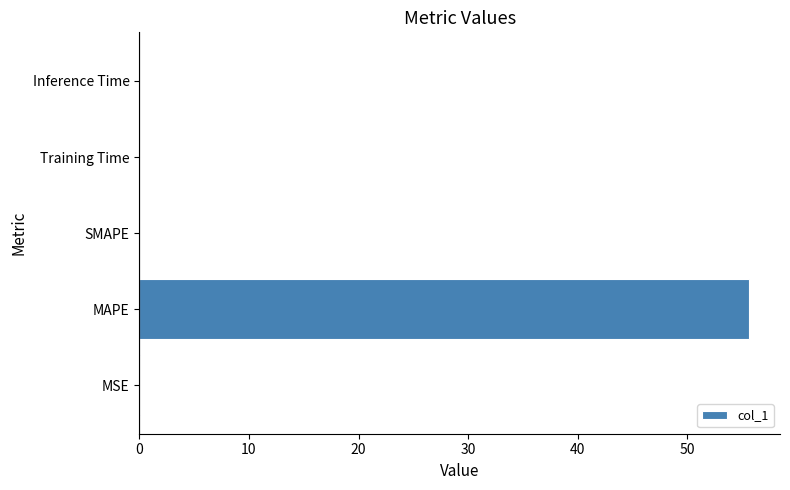

The chart shows a value of -29.1 at SMAPE. True or false?

False